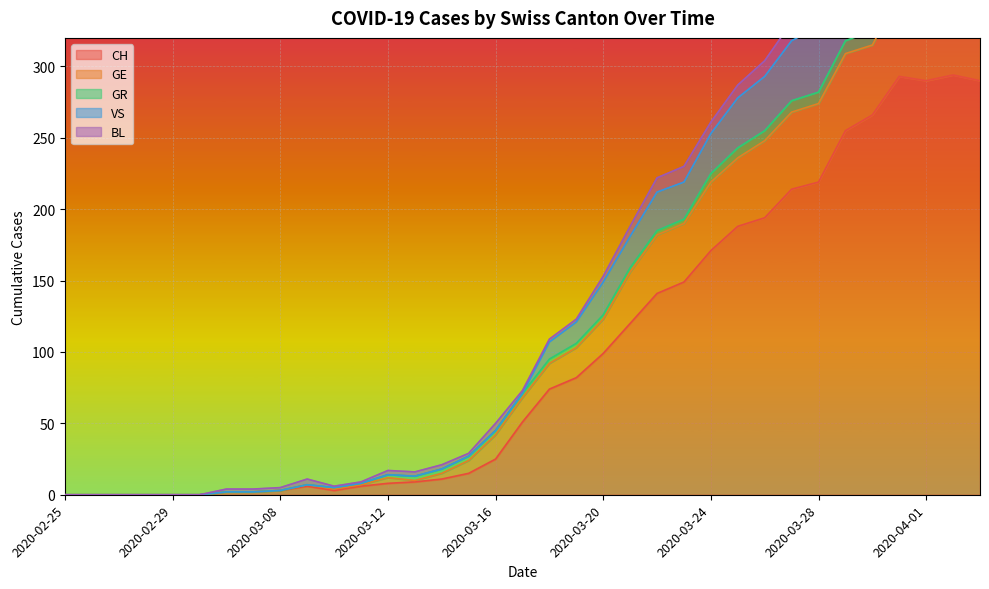

At which category is the sum across all series the highest?

2020-04-02